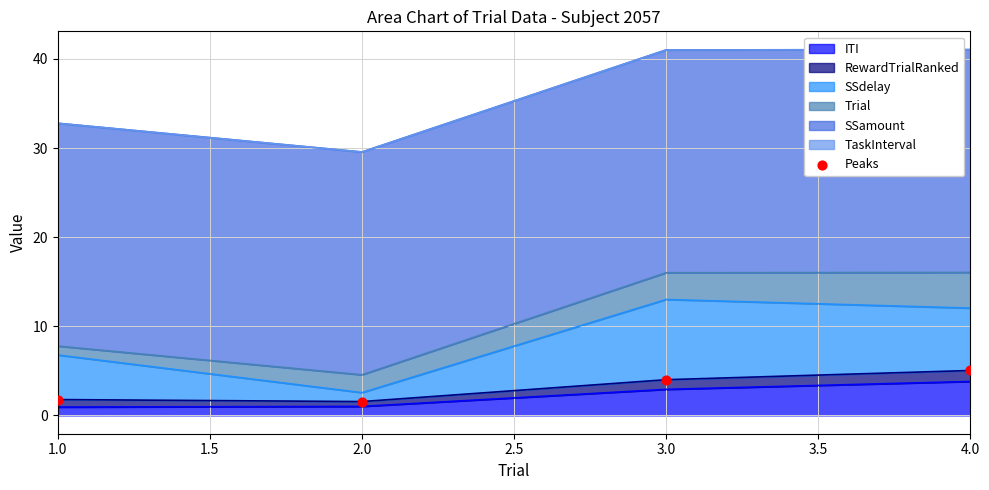

At which label does ITI first exceed 2?

3.0